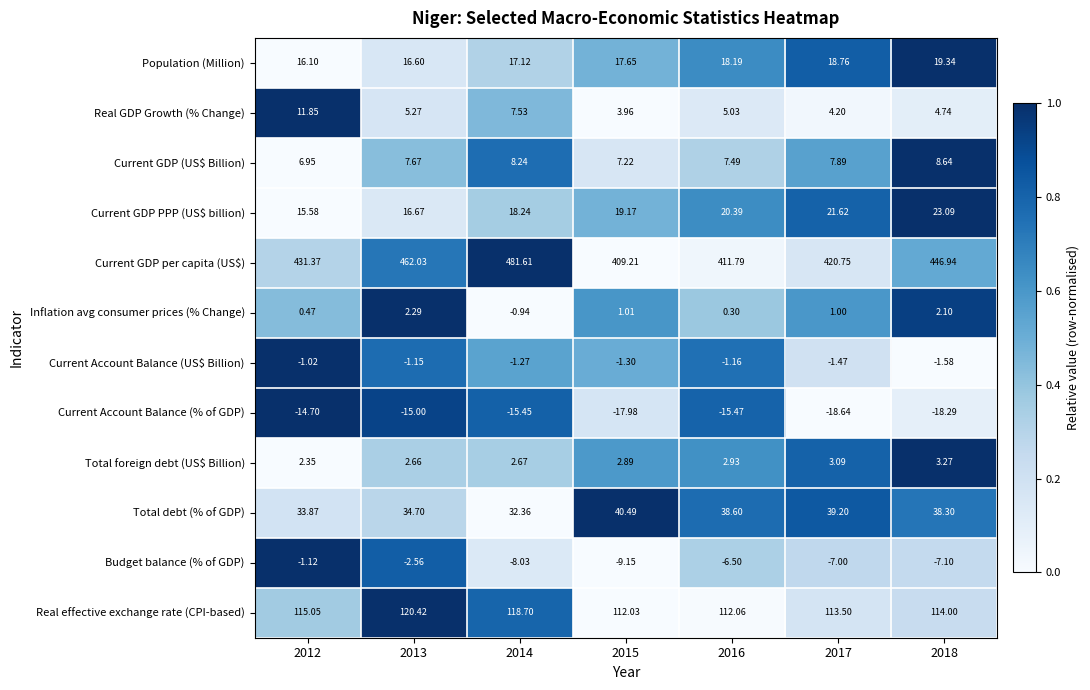

Which series has the largest range (max minus min)?

Current GDP per capita (US$)